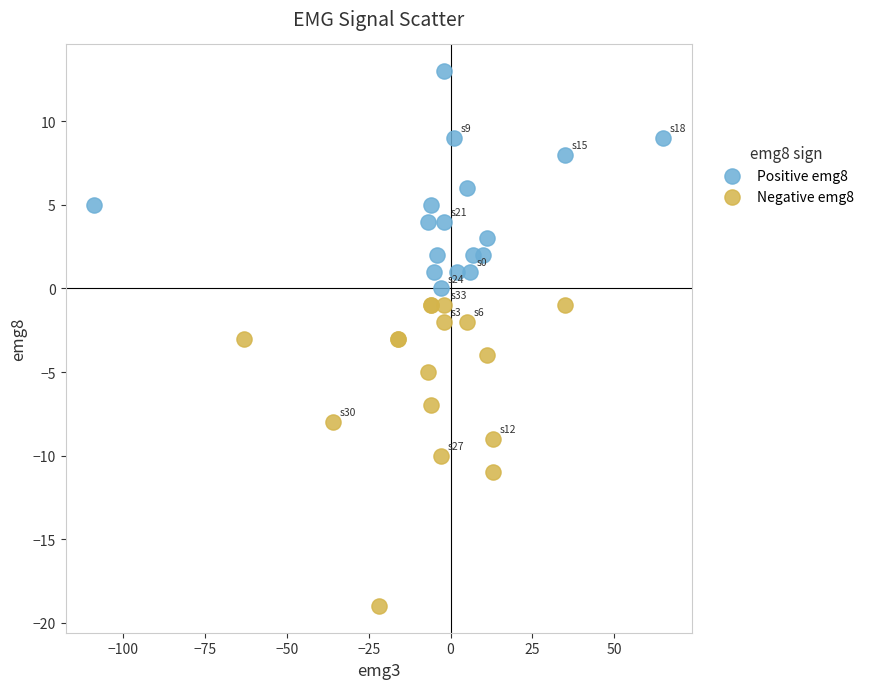

Which series reaches the maximum Y coordinate?

Positive emg8